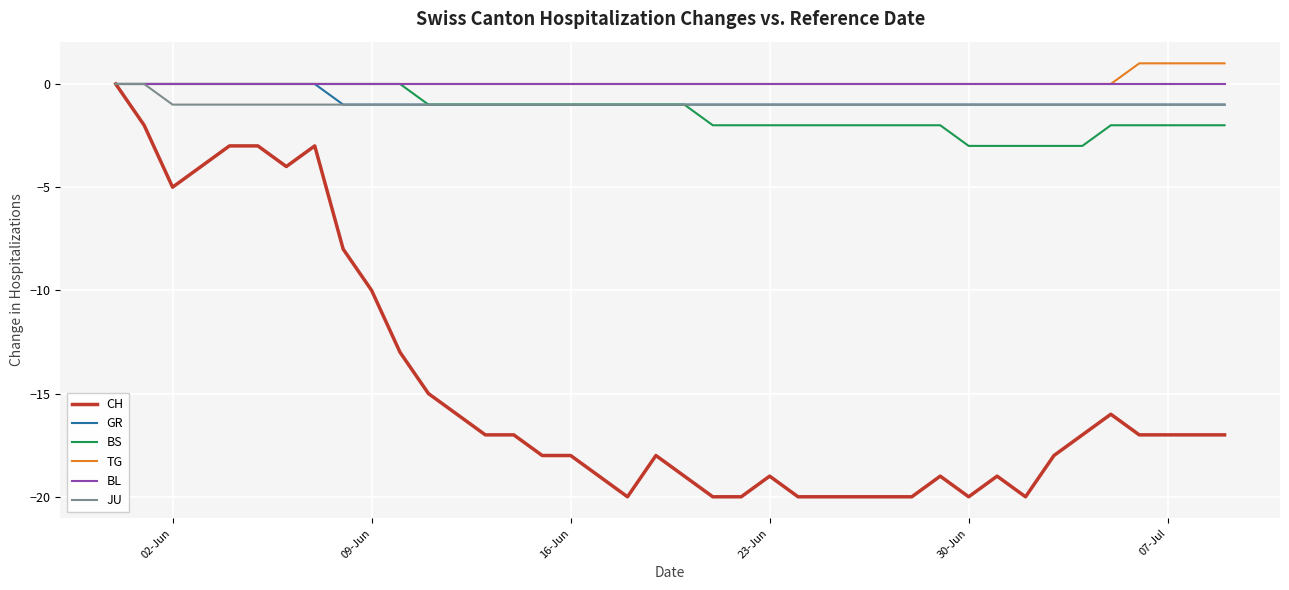

What is the highest value of the TG series?

1